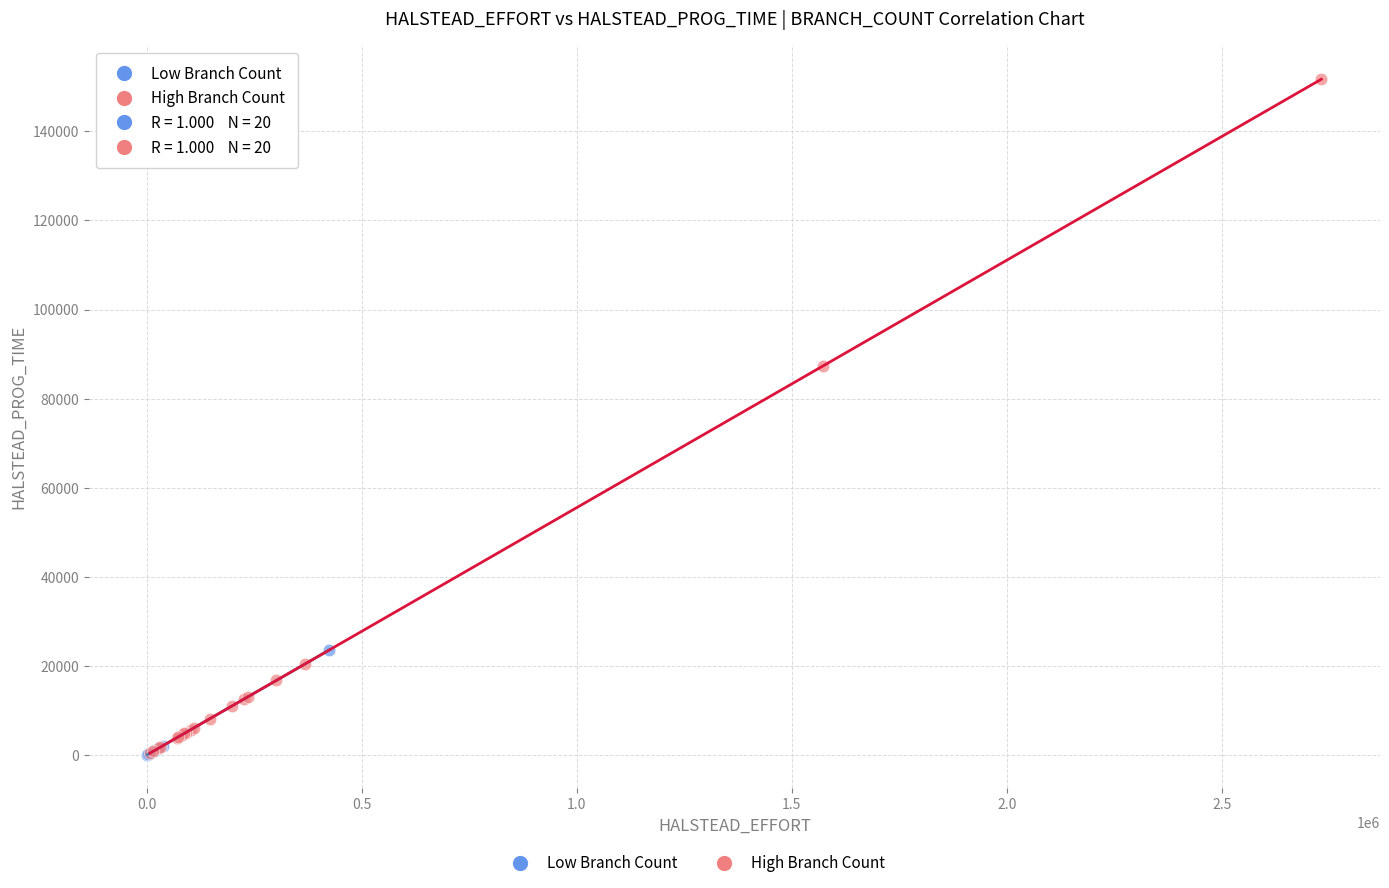

Which series reaches the maximum Y coordinate?

High Branch Count